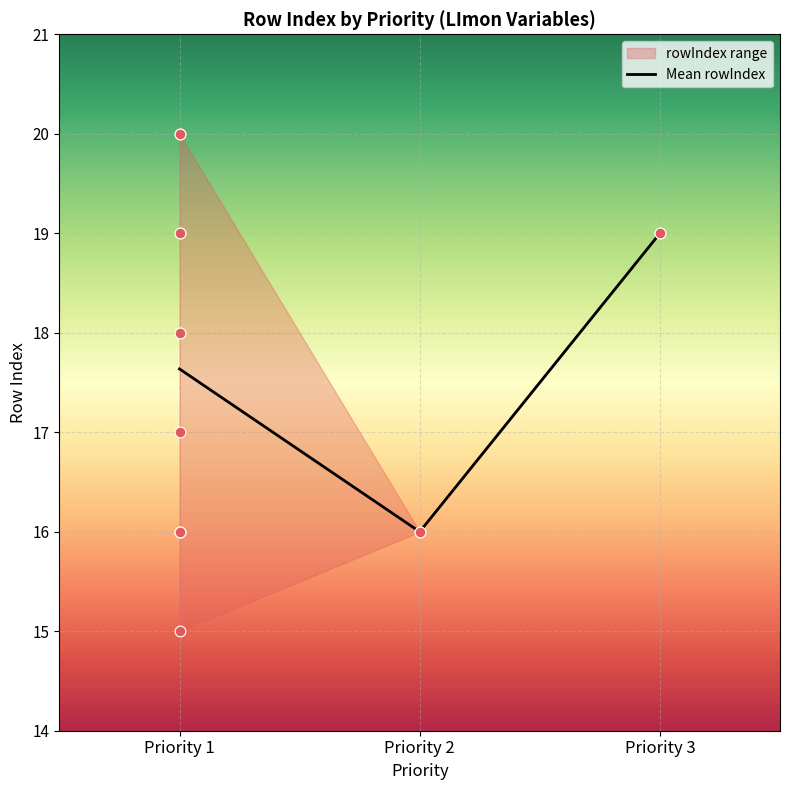

What is the change in value from Priority 1 to Priority 3?

+1.4